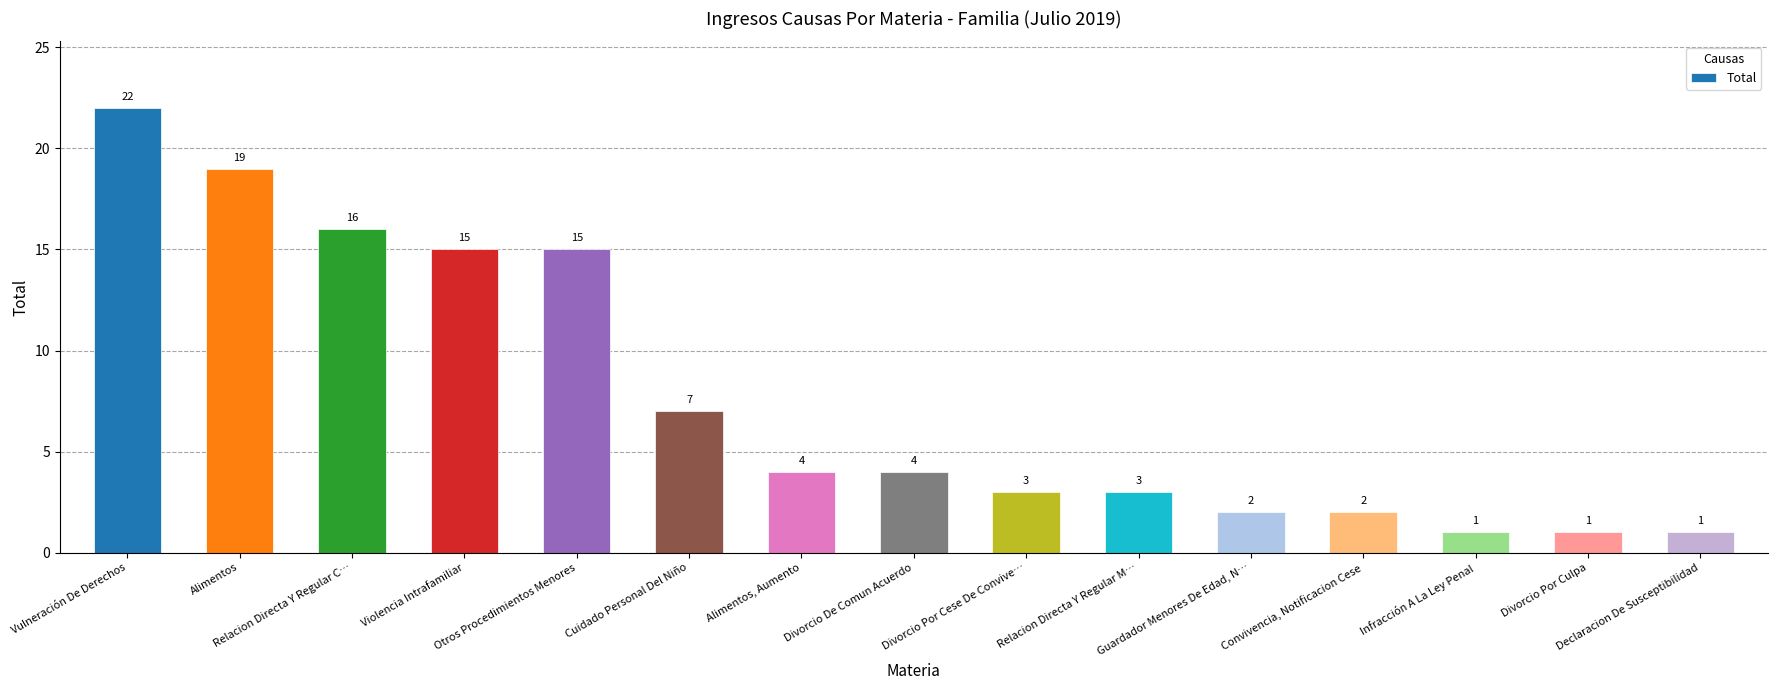

How many distinct data groups are displayed?

1